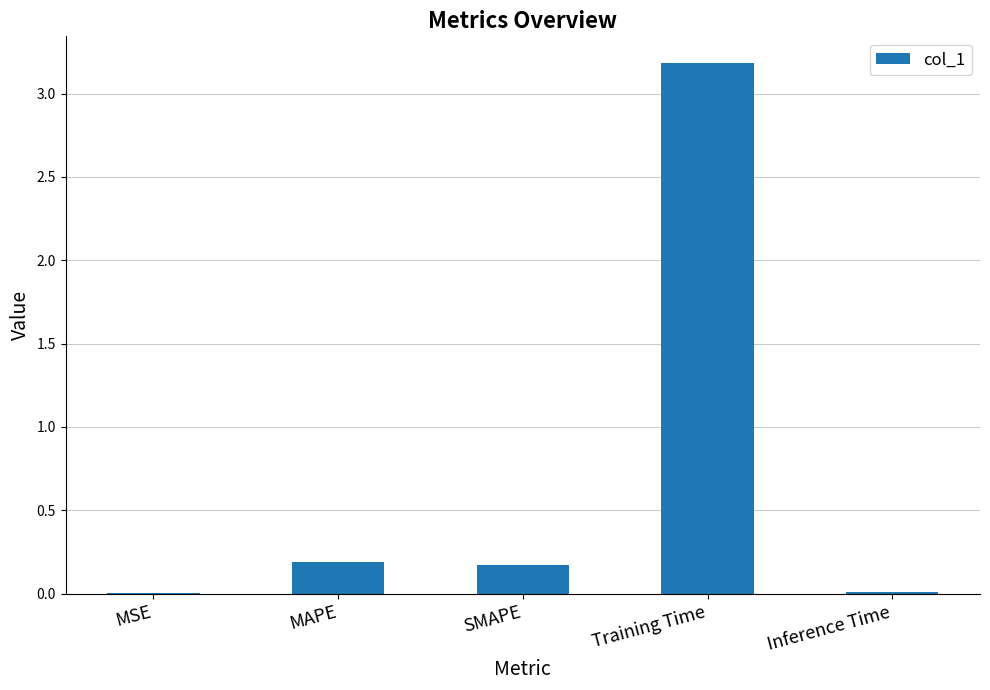

Read the value at SMAPE.

0.2